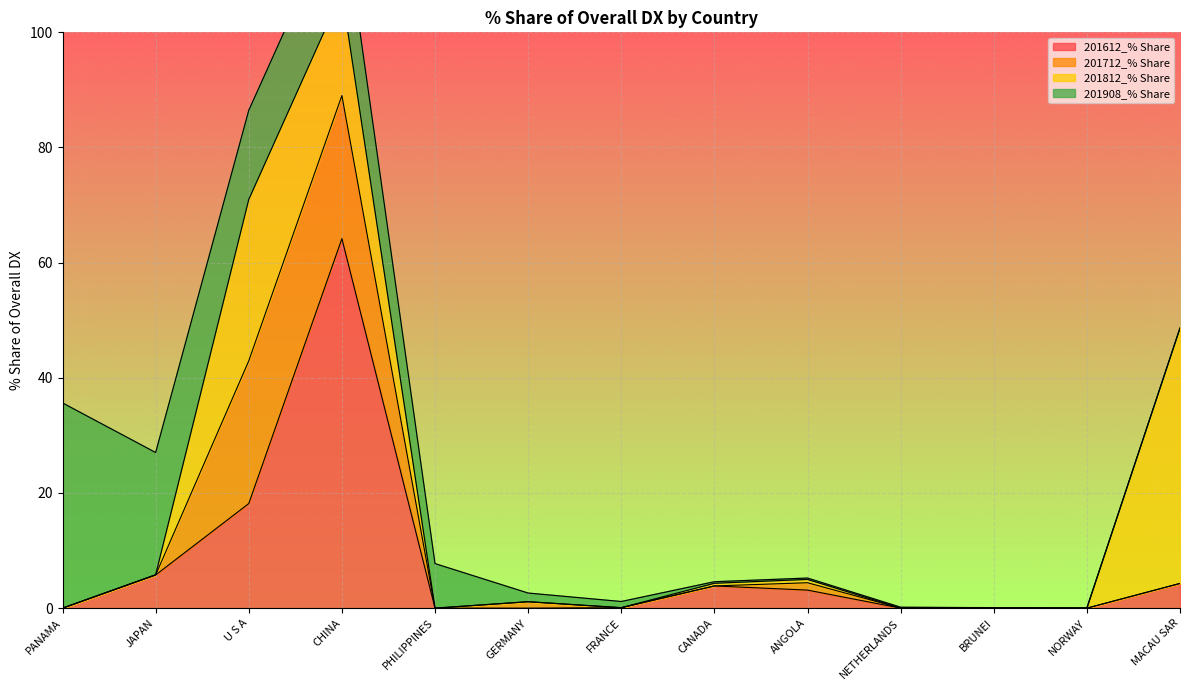

True or false: 201712_% Share has a value of 13.5 at MACAU SAR.

False